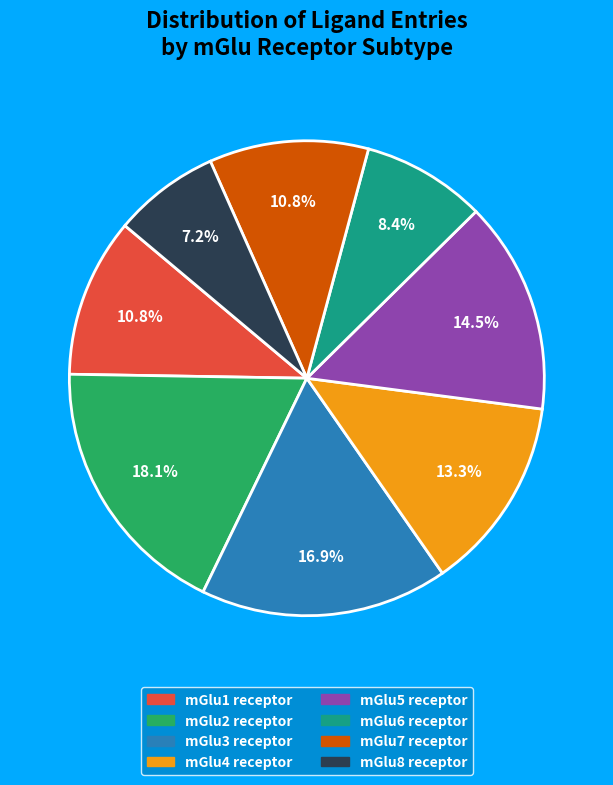

Is there any slice that represents more than half of the pie?

No